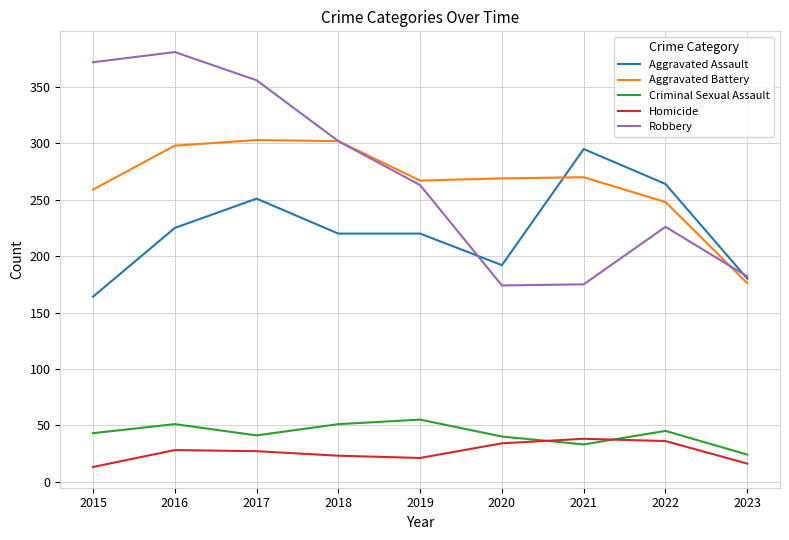

At which label is Aggravated Battery closest to 239?

2022